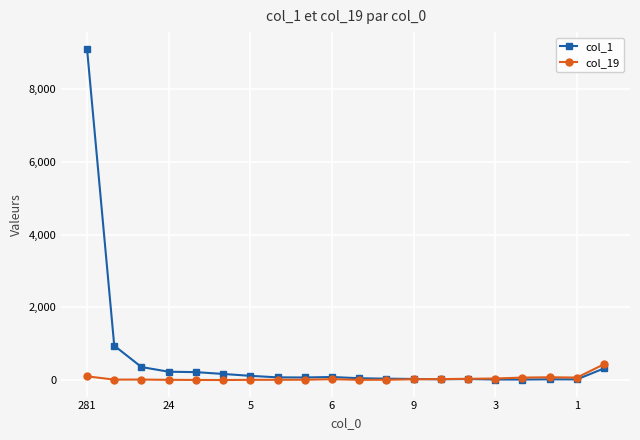

List the series in order of their overall mean, lowest first.

col_19, col_1